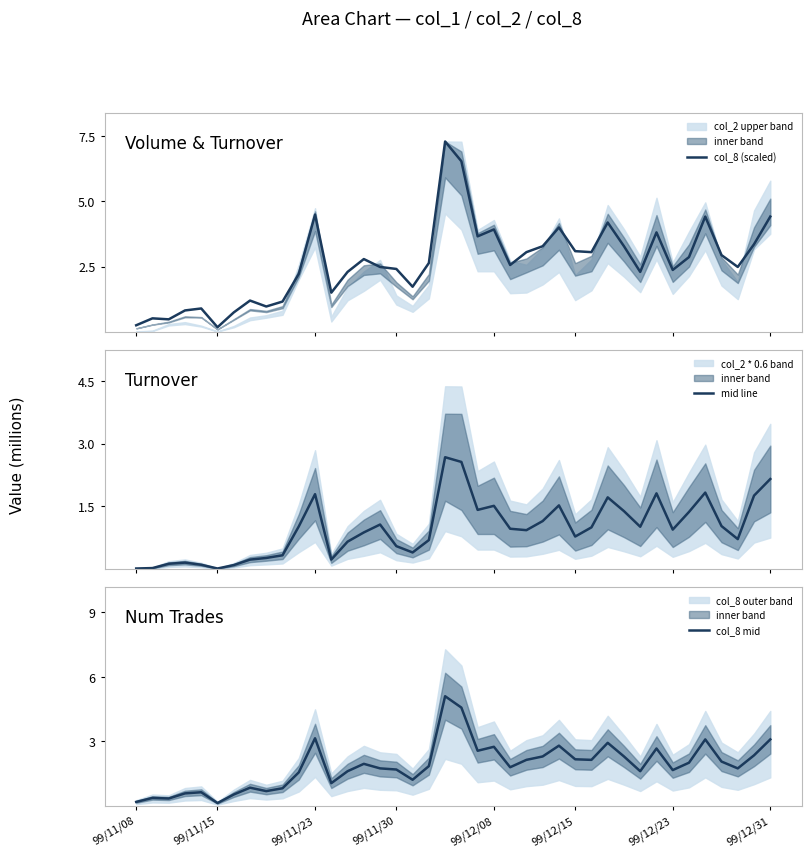

What is the maximum value for col_8 (scaled)?

7.3